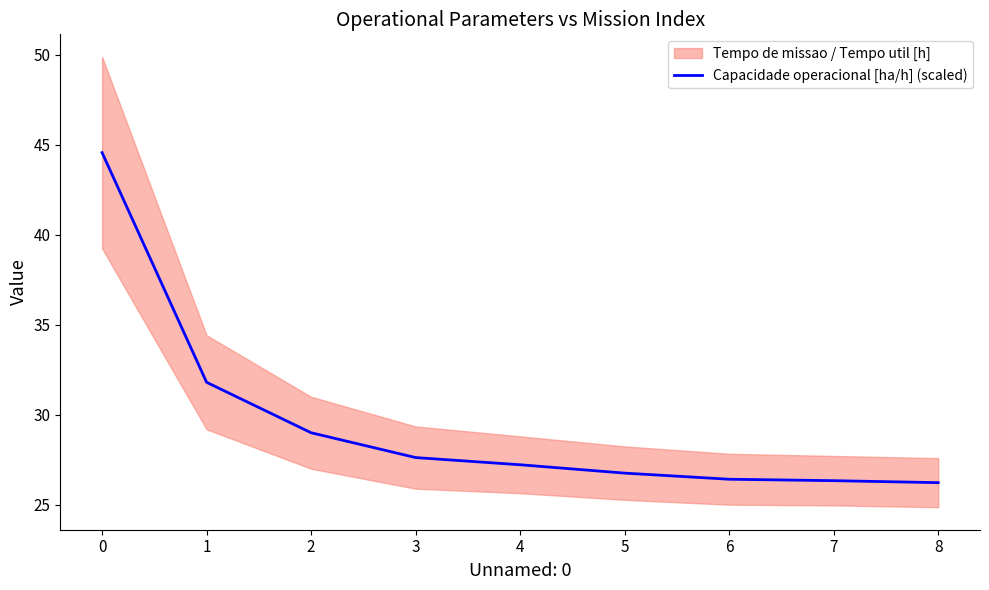

True or false: Capacidade operacional [ha/h] (scaled) has a value of 35.8 at 8.

False